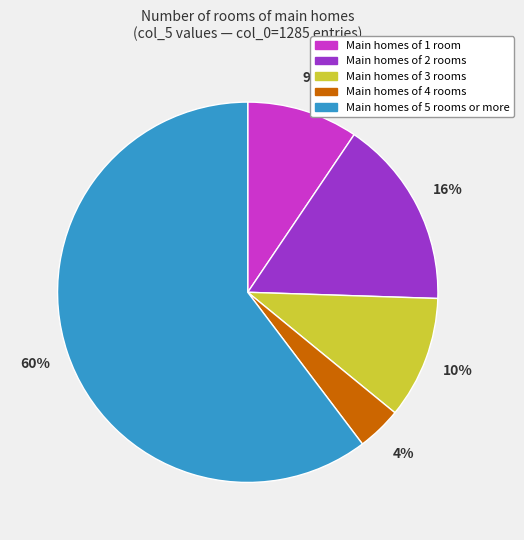

Does any single category account for the majority?

Yes